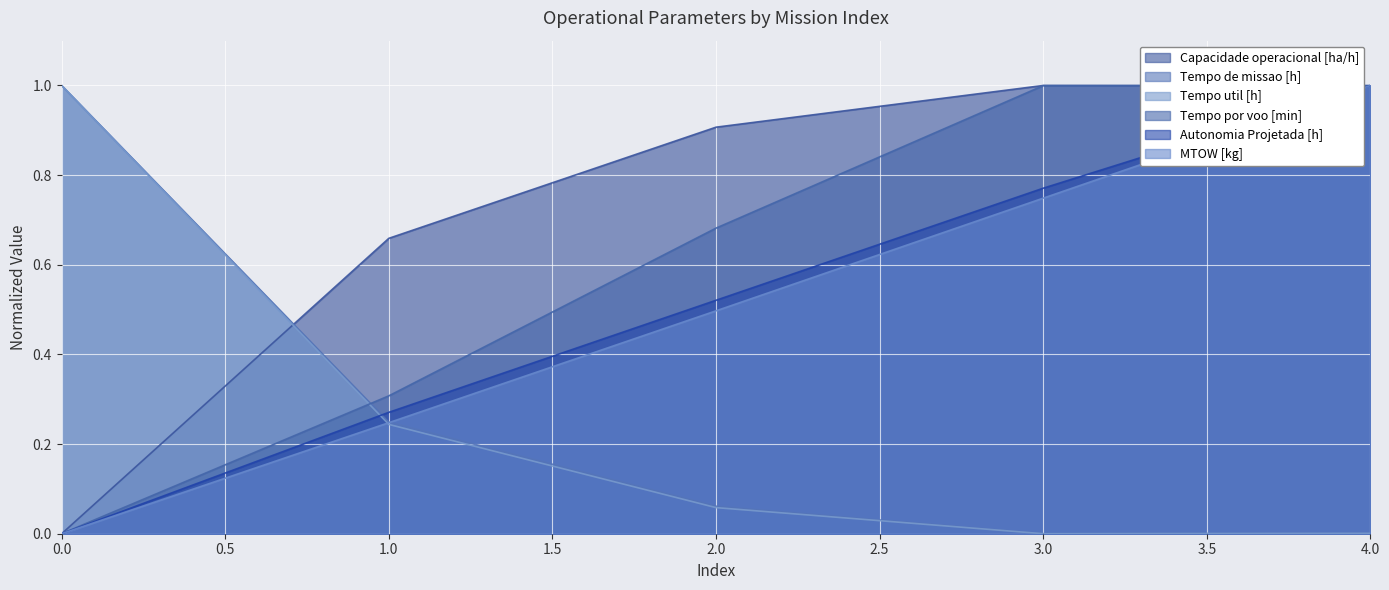

Which series has the largest total across all categories?

Capacidade operacional [ha/h]